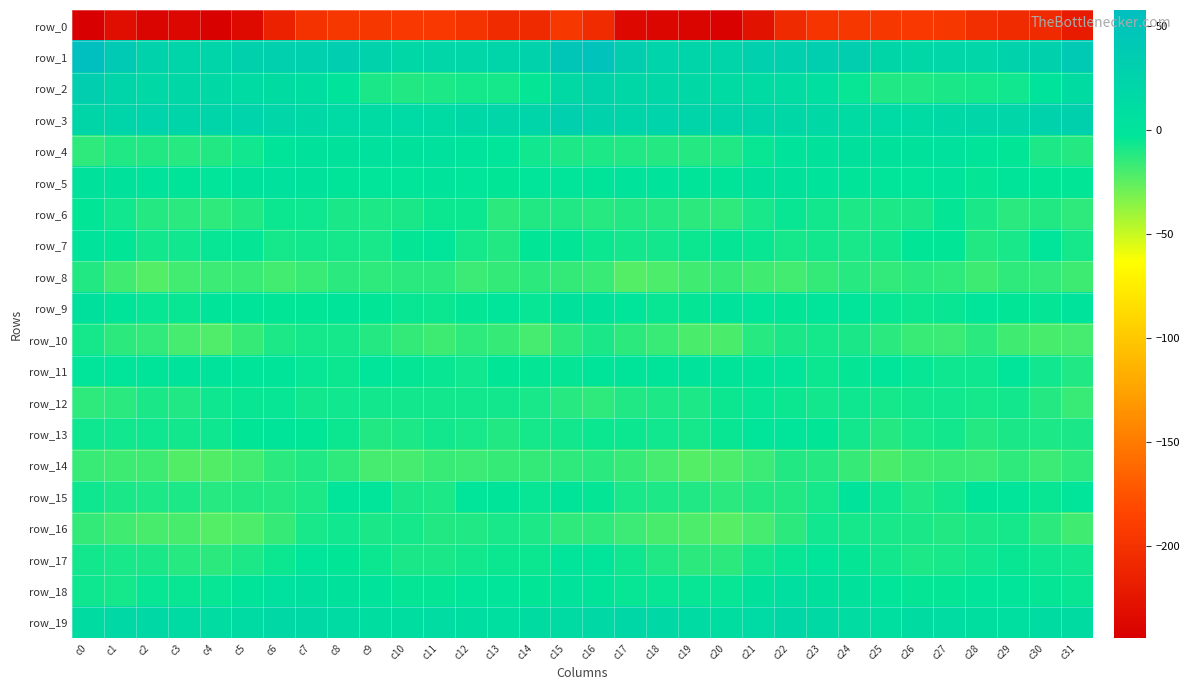

Reading right to left, what are all the values shown in this chart?

row_0: -220.2	-208.3	-206.5	-202.9	-195.1	-194.8	-195.5	-195.1	-197.9	-208.0	-228.1	-242.5	-239.6	-238.6	-237.0	-206.3	-196.1	-207.8	-205.9	-199.0	-194.5	-194.8	-195.5	-195.5	-200.2	-215.1	-235.2	-242.8	-237.8	-240.9	-231.5	-244.5
row_1: 40.4	27.9	25.7	20.7	20.7	18.9	21.6	33.0	31.7	29.3	29.2	23.0	22.7	24.1	32.5	50.6	45.5	26.8	23.5	21.3	20.1	18.8	26.1	33.8	30.3	29.3	27.4	22.9	22.8	25.3	40.0	57.4
row_2: 12.2	-0.8	-7.0	-8.5	-9.2	-10.8	-10.8	-4.8	6.9	11.5	14.0	14.1	17.9	18.6	18.9	24.5	15.2	-4.2	-8.0	-8.2	-9.8	-11.3	-9.3	-0.4	9.3	12.7	14.1	16.0	18.6	17.6	22.8	32.9
row_3: 28.0	25.1	21.4	21.0	16.0	14.3	14.6	13.9	16.8	18.2	23.3	23.6	23.4	24.5	23.3	26.6	30.2	23.6	21.2	19.6	14.4	14.6	14.4	14.7	17.3	19.8	24.4	23.7	23.6	24.3	22.8	21.7
row_4: -12.0	-10.1	-3.6	-1.5	3.7	2.0	2.8	4.0	2.2	-0.2	-5.0	-10.6	-11.7	-12.0	-10.6	-10.3	-10.3	-6.9	-3.2	0.8	3.4	2.0	3.7	3.1	2.0	-1.8	-7.3	-11.2	-12.2	-11.2	-10.9	-14.2
row_5: -3.7	-3.3	-1.9	-4.4	0.5	-2.6	-2.7	-1.4	0.1	2.4	3.9	-1.9	-1.8	-0.8	-0.6	-1.6	-2.2	-2.2	-3.3	-2.4	-0.3	-2.7	-2.2	-1.1	1.2	3.3	2.4	-2.4	-1.4	-0.5	1.1	2.7
row_6: -14.0	-11.0	-13.0	-9.5	-4.2	-9.2	-9.9	-9.8	-7.8	-5.4	-8.7	-14.4	-13.5	-11.8	-11.2	-12.2	-10.5	-11.0	-13.5	-5.9	-6.2	-9.2	-9.9	-9.2	-6.7	-5.8	-11.3	-14.4	-12.8	-11.7	-7.0	-3.8
row_7: -8.2	-2.9	-8.7	-11.3	-3.4	-3.3	-8.0	-8.8	-7.8	-8.4	-5.5	-4.2	-6.1	-7.6	-7.9	-5.7	-3.7	-3.7	-11.2	-8.3	-2.6	-4.2	-8.7	-8.5	-7.9	-8.0	-4.2	-4.5	-6.8	-7.8	-3.7	-0.1
row_8: -18.0	-14.7	-14.0	-17.9	-14.0	-13.1	-14.6	-12.3	-15.3	-18.9	-18.1	-15.9	-18.4	-21.5	-22.8	-16.4	-15.4	-13.6	-15.5	-17.0	-13.2	-13.2	-13.9	-13.0	-16.8	-19.1	-16.7	-17.0	-19.1	-23.1	-18.2	-11.4
row_9: 0.1	-4.3	-3.5	-3.0	-5.1	-5.8	-4.6	-2.1	-2.7	-3.8	-2.8	-0.8	-4.3	-5.5	-3.0	3.1	1.9	-5.0	-2.1	-4.2	-5.6	-5.1	-3.5	-2.1	-3.5	-3.5	-1.4	-1.8	-5.2	-4.9	-0.9	4.0
row_10: -19.7	-19.9	-18.2	-13.2	-17.1	-16.8	-13.1	-9.3	-8.0	-9.4	-12.7	-20.9	-20.9	-16.3	-13.5	-9.6	-13.5	-19.4	-15.8	-14.2	-17.9	-15.1	-11.7	-8.3	-8.4	-10.0	-15.7	-21.9	-19.5	-14.7	-13.5	-8.2
row_11: -10.7	-6.9	-2.9	-6.5	-6.6	-4.6	-2.4	-4.1	-6.1	-2.2	-1.2	-1.7	-0.0	-1.4	-2.0	-1.3	-4.0	-4.3	-3.7	-7.4	-5.3	-3.9	-2.3	-5.8	-4.5	-1.6	-1.0	-0.7	-0.3	-1.9	-2.6	-2.1
row_12: -16.5	-11.7	-7.6	-8.3	-7.2	-7.7	-8.1	-6.7	-7.8	-5.8	-4.9	-6.1	-9.9	-9.8	-10.9	-14.0	-12.6	-8.8	-7.9	-7.4	-7.4	-7.9	-7.6	-7.0	-7.6	-4.8	-5.3	-6.4	-10.9	-9.4	-12.8	-13.9
row_13: -9.4	-9.9	-9.6	-11.5	-7.4	-8.6	-12.0	-7.7	-3.6	-2.6	-2.5	-5.6	-8.0	-6.9	-5.9	-6.0	-7.9	-8.5	-11.4	-9.1	-7.6	-10.1	-11.0	-5.7	-3.3	-2.1	-3.3	-6.5	-7.9	-6.5	-7.1	-6.3
row_14: -14.1	-16.9	-14.4	-17.4	-16.6	-17.7	-20.9	-16.1	-11.7	-11.2	-16.9	-21.3	-23.2	-19.6	-15.8	-13.3	-13.9	-15.2	-15.8	-16.9	-16.5	-19.2	-19.5	-14.2	-10.9	-12.9	-18.8	-22.6	-22.5	-17.6	-17.5	-16.5
row_15: -2.2	-5.5	-3.2	-1.7	-7.6	-10.6	-6.4	-0.8	-8.0	-11.4	-11.3	-12.9	-10.6	-10.0	-8.7	-3.9	-1.9	-4.9	-1.8	-3.2	-9.7	-9.6	-2.9	-2.8	-10.1	-11.8	-11.0	-12.5	-9.9	-10.1	-9.5	-6.6
row_16: -18.2	-13.8	-8.3	-9.7	-11.0	-9.5	-9.2	-8.4	-6.9	-13.3	-19.2	-23.6	-21.3	-20.2	-17.4	-14.3	-14.3	-10.3	-8.7	-10.3	-11.2	-8.4	-9.5	-7.0	-8.6	-16.0	-21.0	-23.0	-20.3	-20.4	-18.0	-15.3
row_17: -6.9	-6.7	-5.3	-7.3	-8.8	-9.7	-7.5	-3.9	-3.1	-4.7	-7.9	-13.9	-13.3	-10.4	-6.4	-2.3	-3.1	-5.7	-5.9	-8.0	-9.4	-9.3	-5.8	-3.5	-3.0	-6.0	-9.8	-13.7	-12.6	-9.3	-8.9	-7.7
row_18: -5.5	-4.2	-2.3	-2.9	-4.3	-4.3	-2.4	1.5	4.1	6.5	1.1	-4.9	-4.9	-4.5	-4.9	-1.8	-0.9	-3.7	-2.3	-3.1	-4.4	-4.4	-0.6	2.6	5.6	5.3	-1.8	-4.6	-5.2	-4.7	-8.3	-6.6
row_19: 12.7	10.9	8.0	7.7	11.7	10.4	8.3	11.7	15.2	18.1	14.6	10.2	13.4	15.7	18.3	16.6	13.9	10.3	6.6	10.0	12.0	8.8	9.5	12.8	17.0	17.4	12.8	11.2	14.2	16.4	15.8	12.4